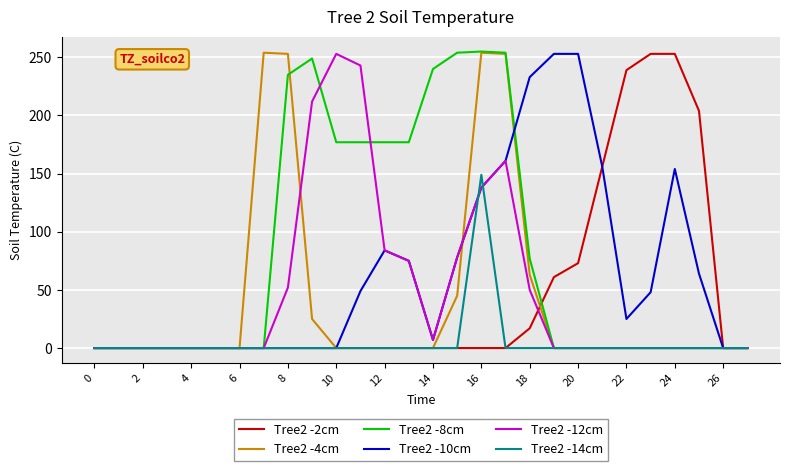

At how many categories does at least one series exceed 169?

18